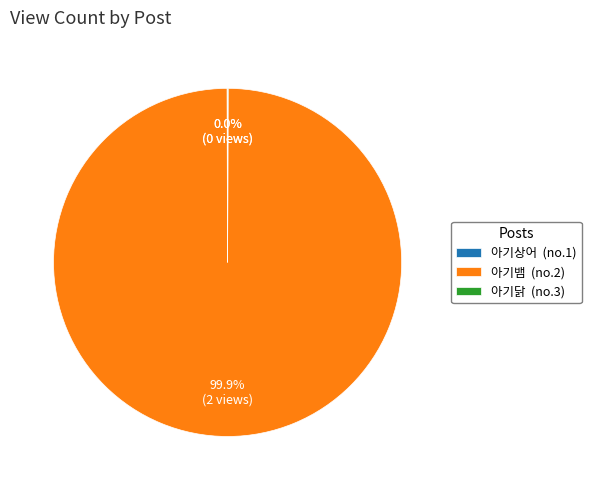

What is the largest slice in the pie chart?

아기뱀 (no.2)